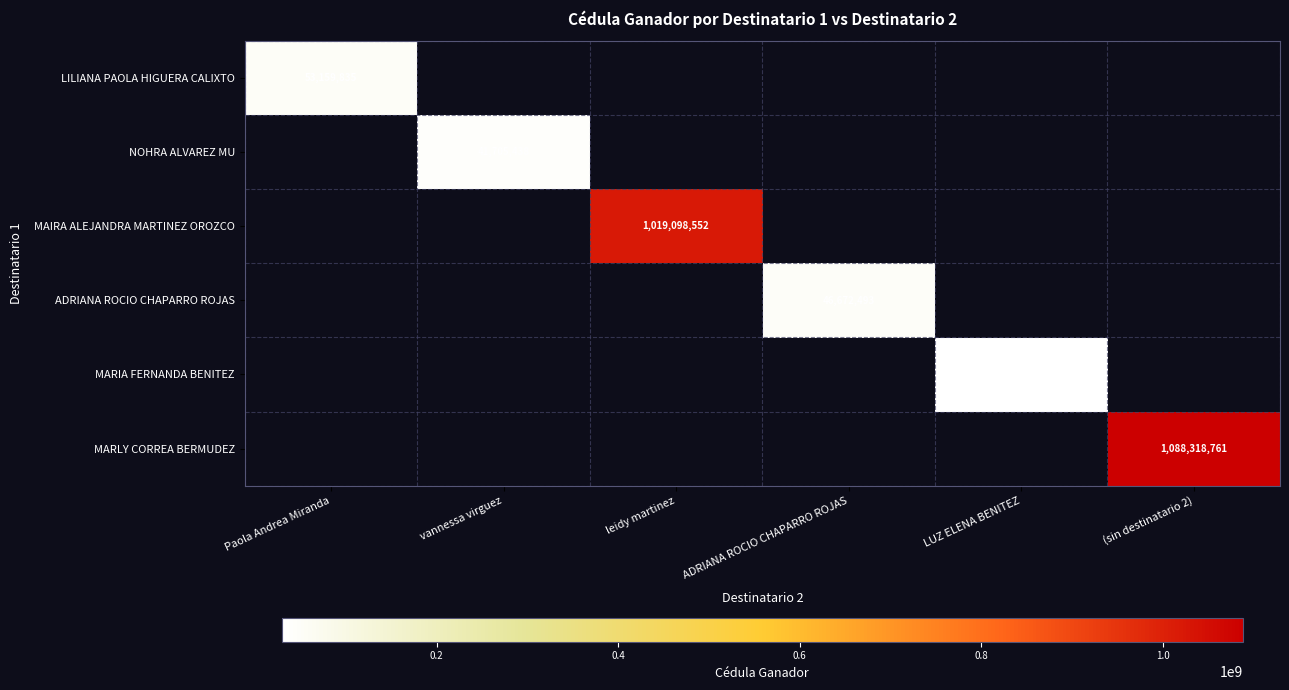

Count the number of categories in the chart.

6